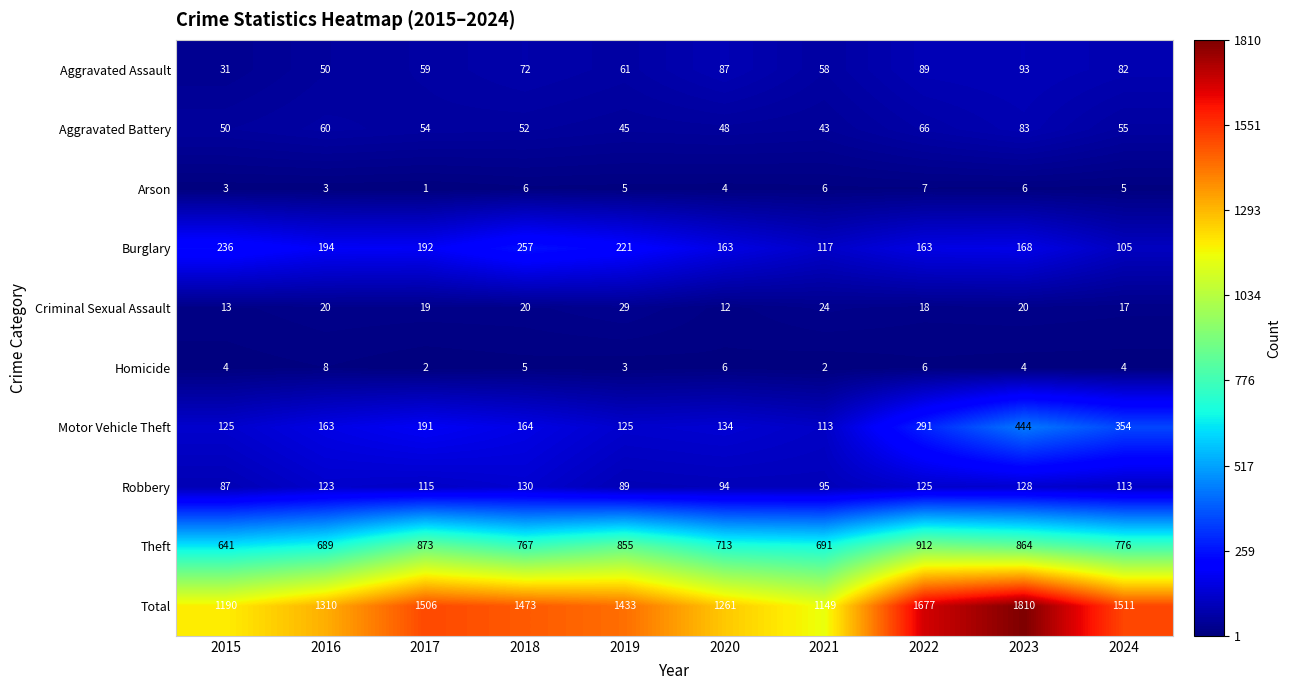

Is it true that Total equals 311 at 2018?

False